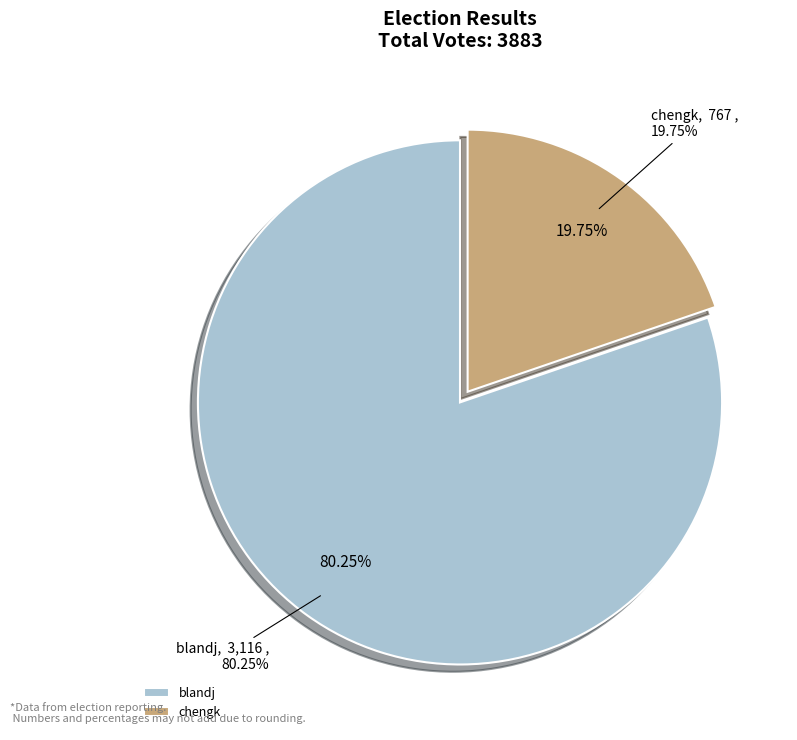

The blandj slice represents 80% of the pie. True or false?

True